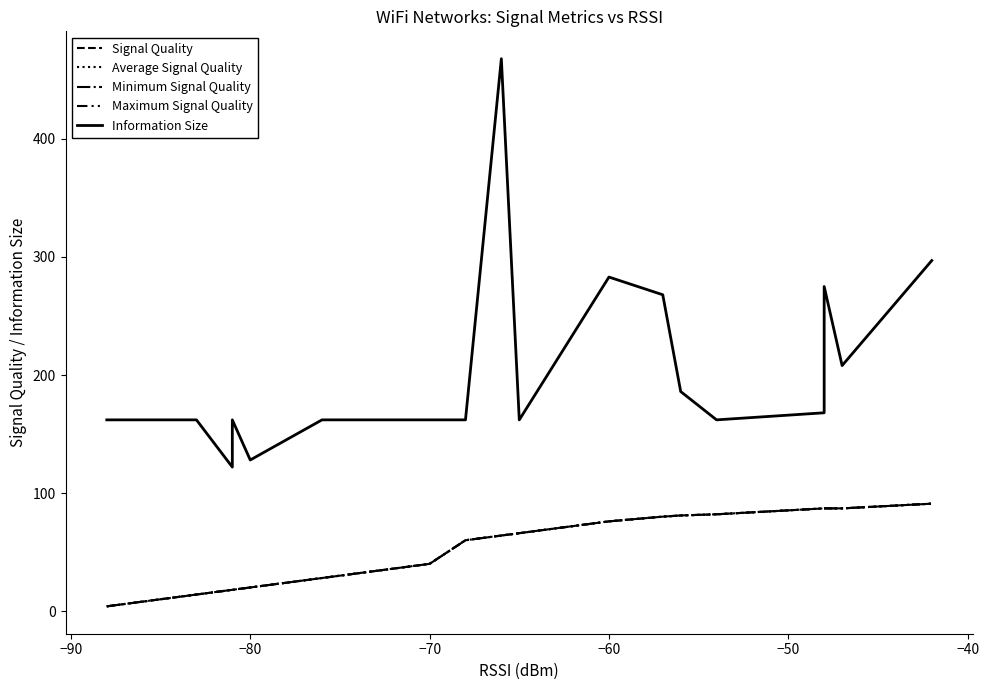

True or false: Maximum Signal Quality has a value of 62 at −70.

False